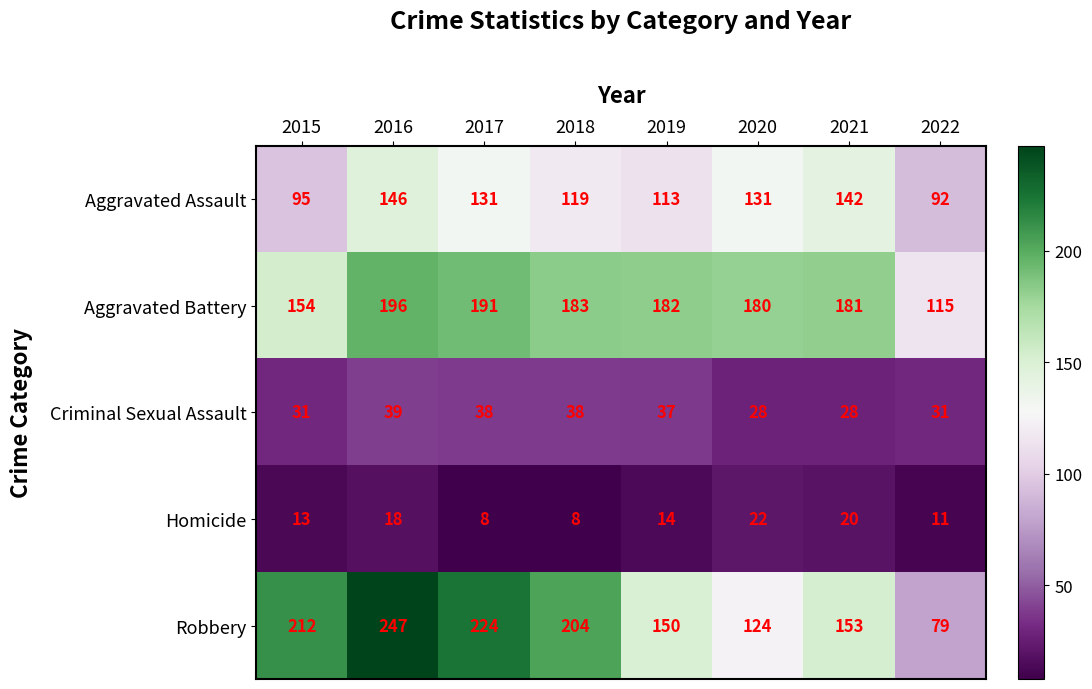

What is the total value across all series at 2020?

485